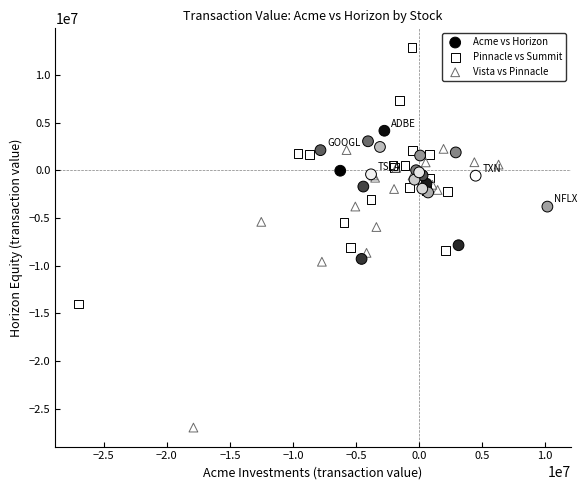

Which series contains the highest Y value?

Pinnacle vs Summit